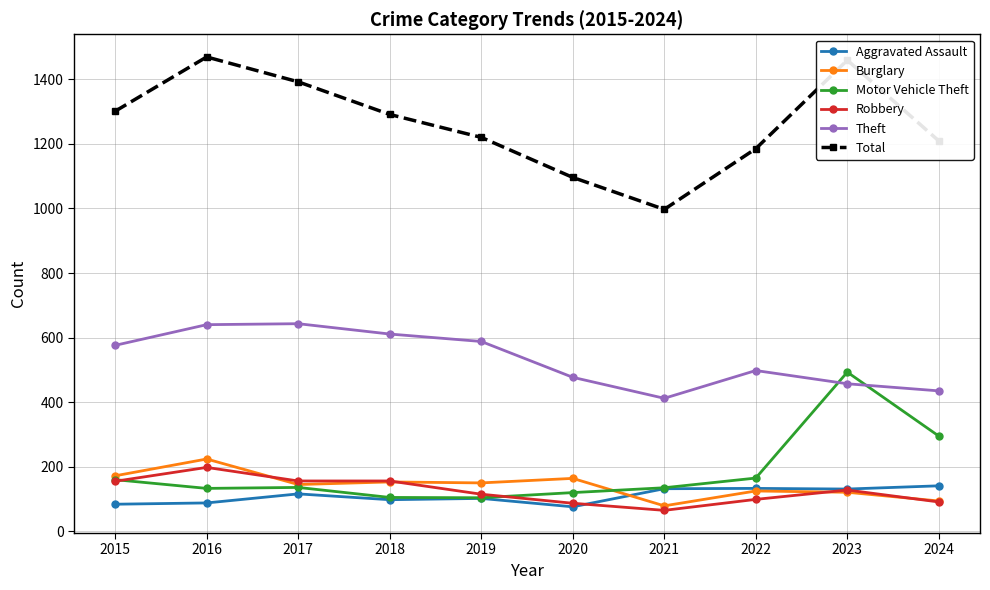

Is it true that Robbery equals 155 at 2015?

True